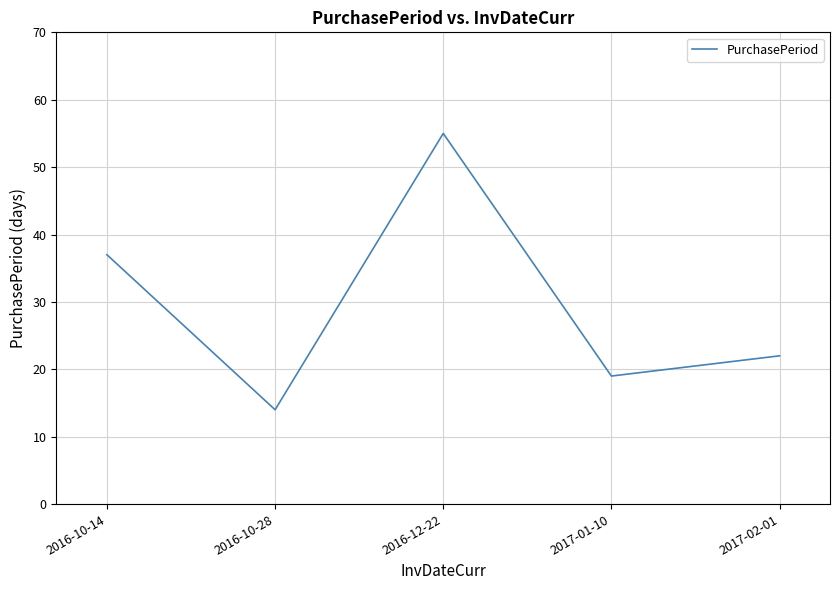

How many interior local peaks (higher than both neighbors) does the data have?

1